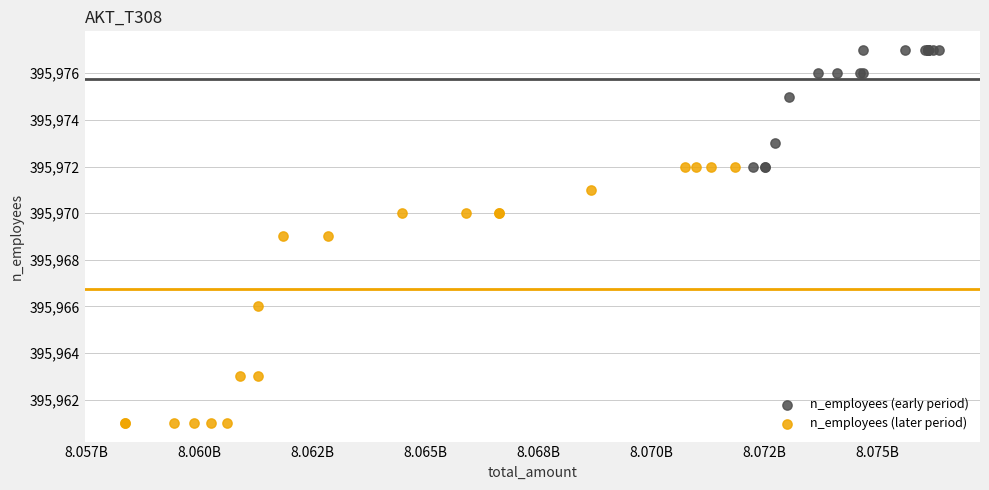

Which series has the largest Y range (max minus min)?

n_employees (later period)